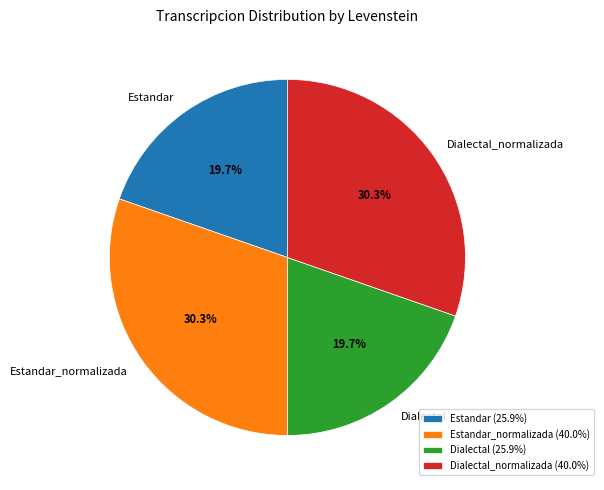

To the nearest percent, what is the difference between the largest and smallest slice percentages?

11%